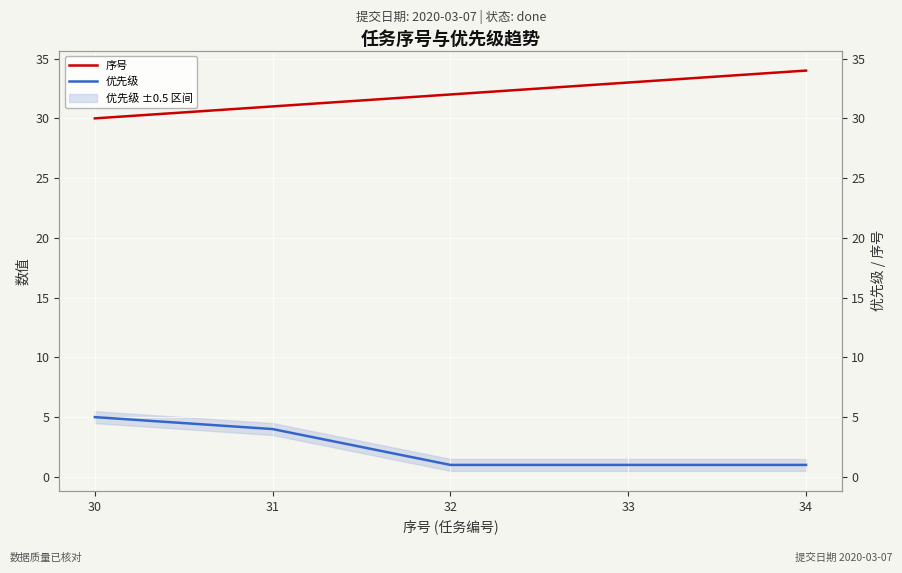

True or false: 序号 and 优先级 cross at least once.

False